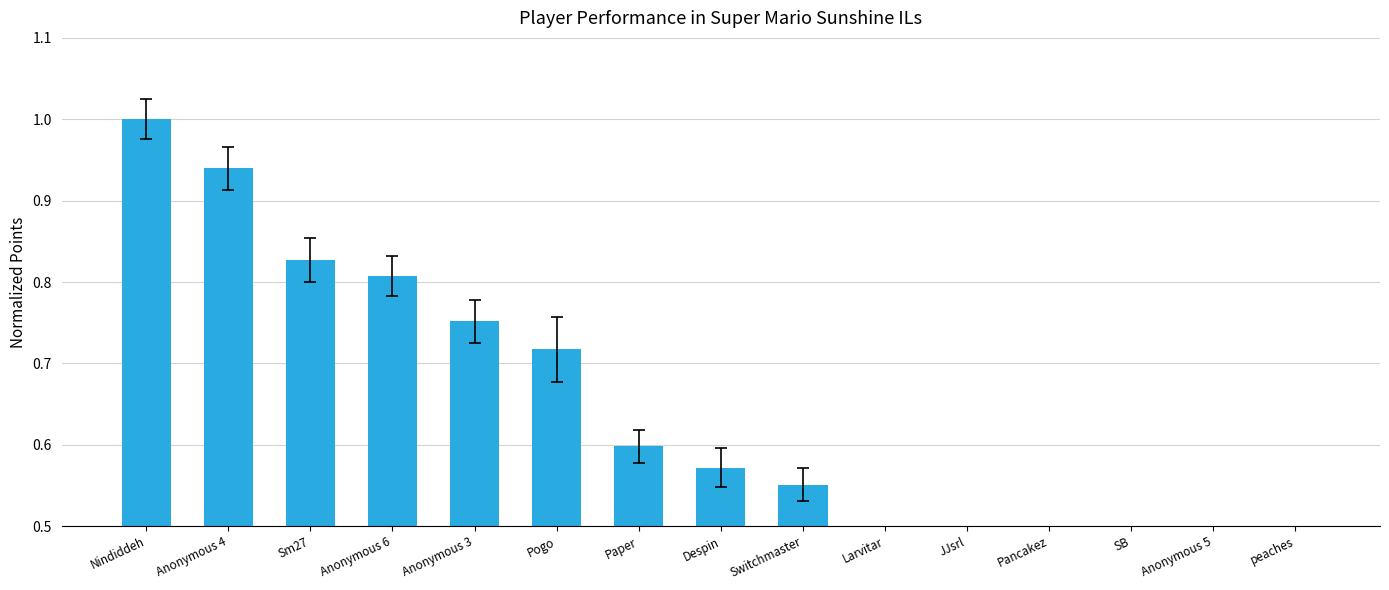

What is the label of the 6th bar from the left?

Pogo